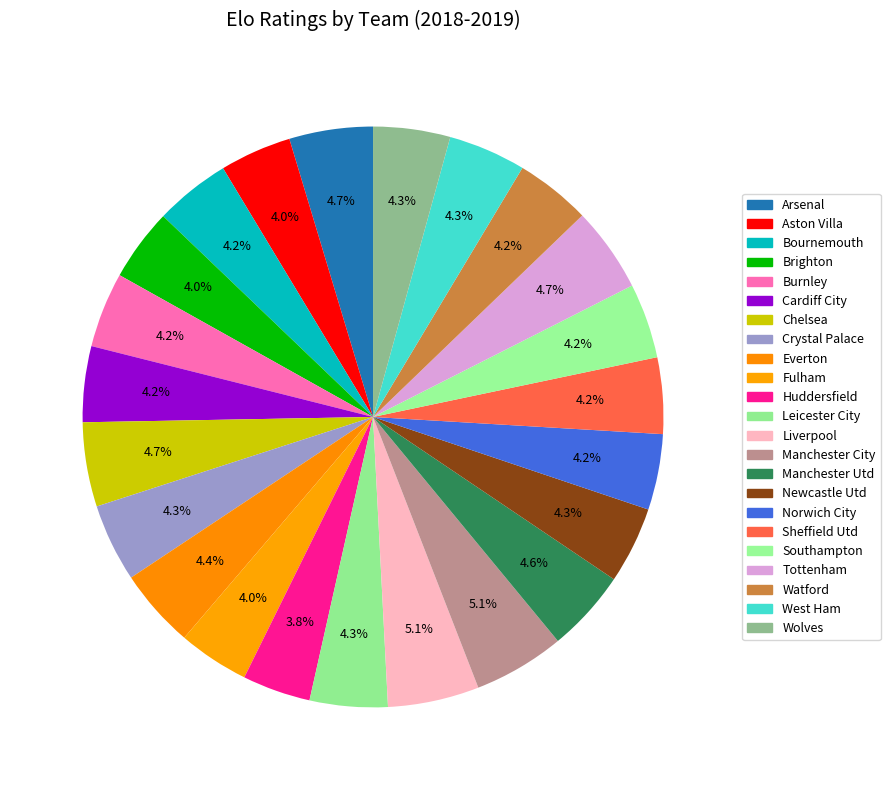

To the nearest percent, what is the combined percentage of Tottenham and West Ham?

9%